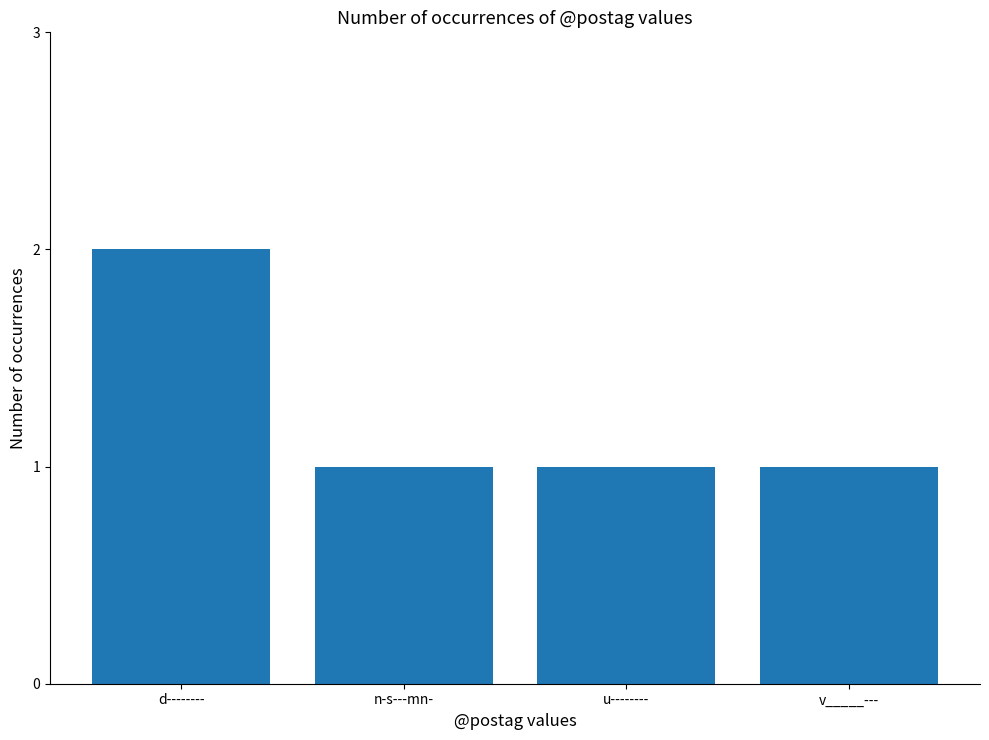

Approximately how many times larger is the value at d-------- compared to n-s---mn-?

2.0